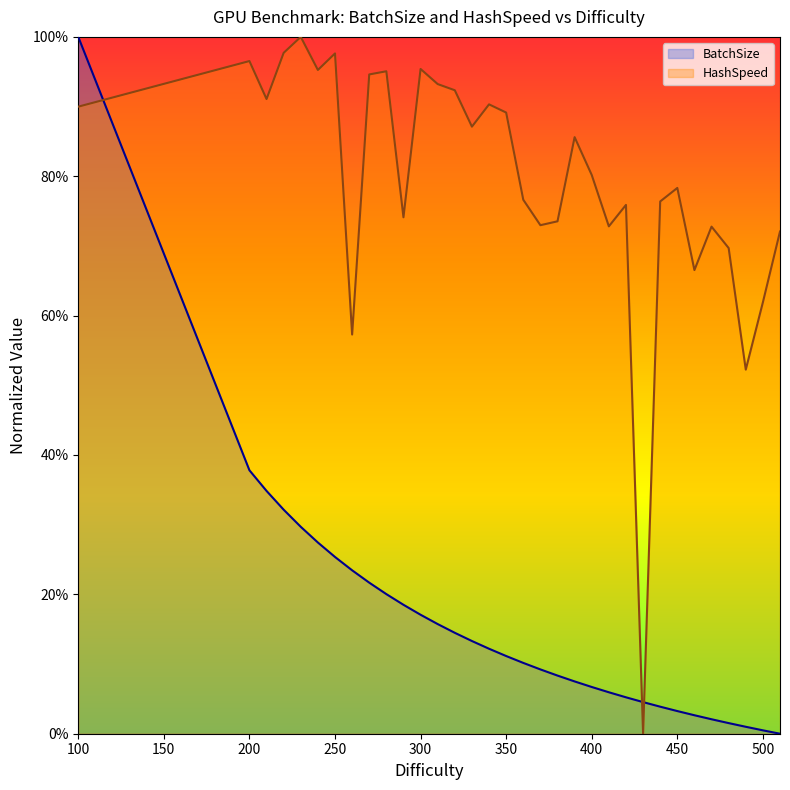

True or false: BatchSize has a value of 0.0 at 400.

False